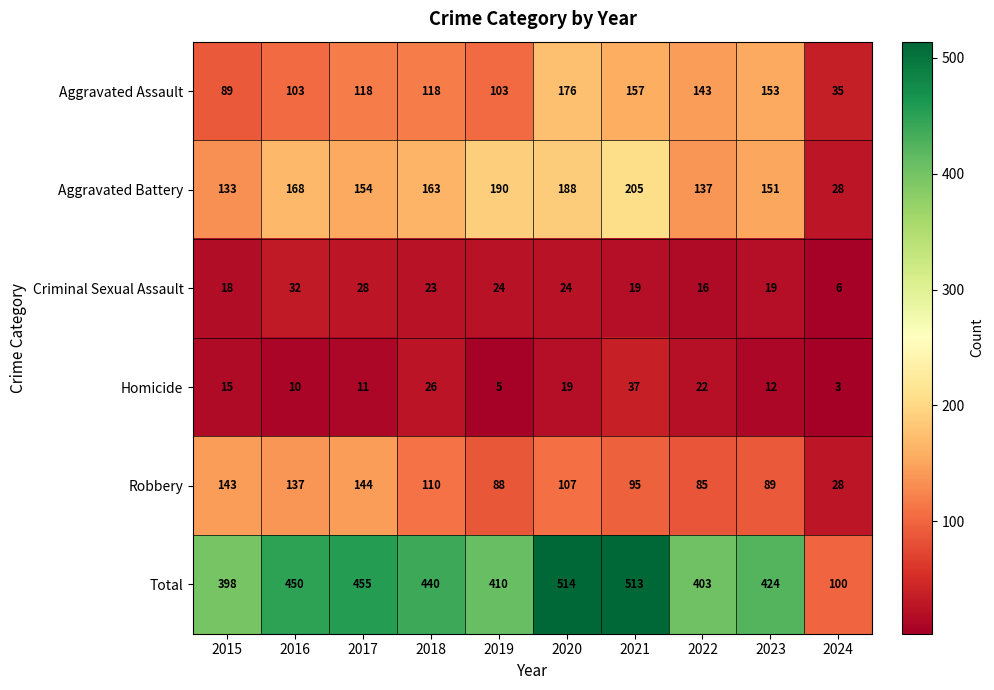

What is the smallest value displayed?

3